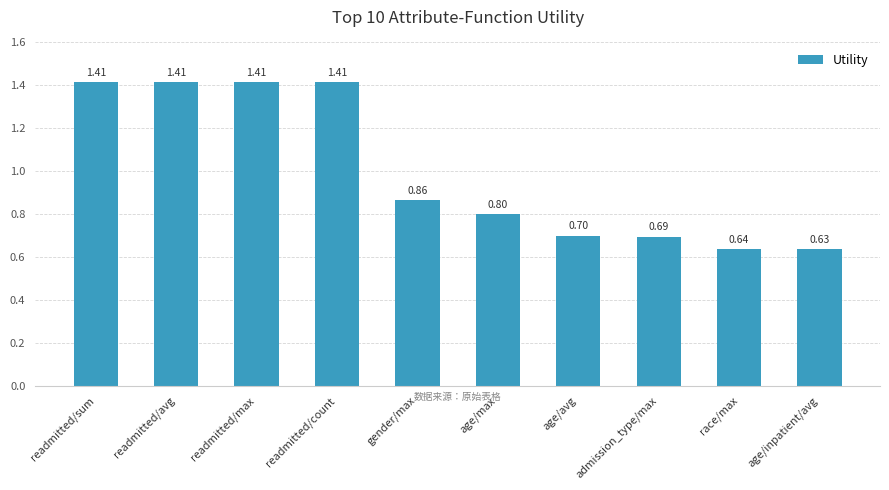

What is the sum of the values at gender/max and readmitted/sum?

2.3